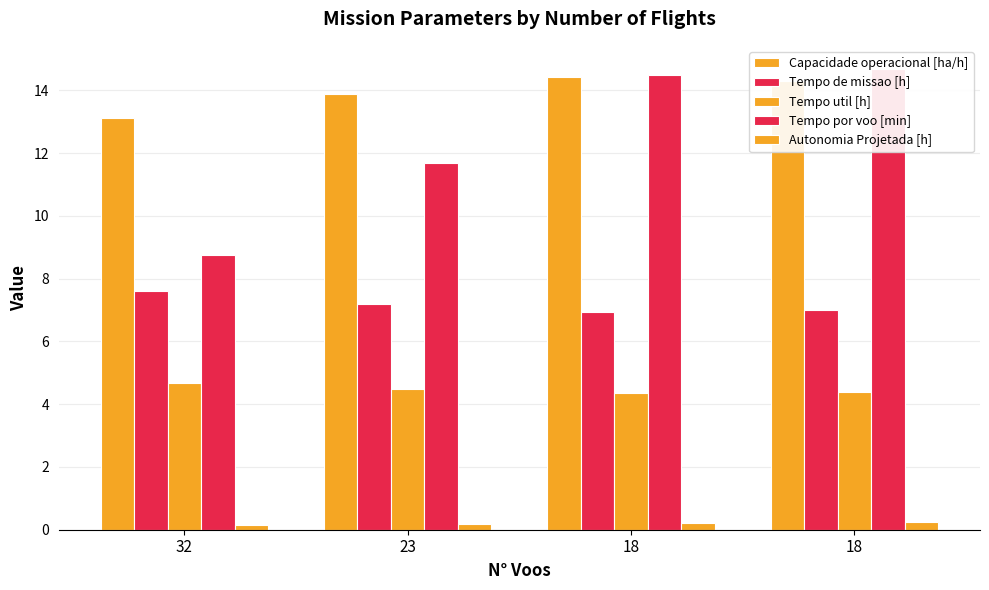

What is the value of the Tempo util [h] bar at the 1st from the left?

4.7